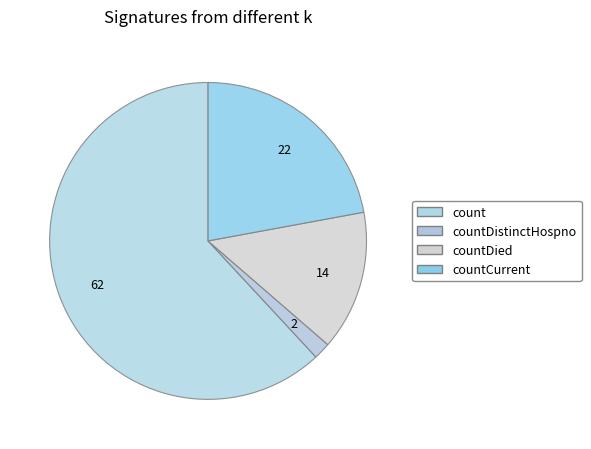

How many slices are in this pie chart?

4